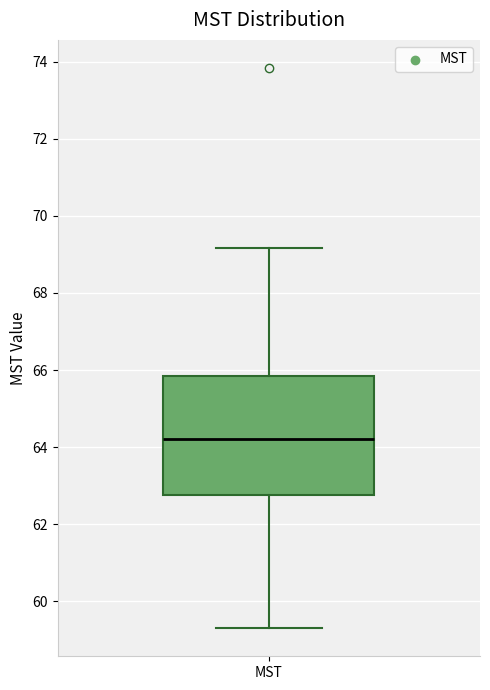

Where does the upper whisker of the box for MST end on the y-axis? The values are not printed on the chart, so give them approximately, as read against the axis.

69.2